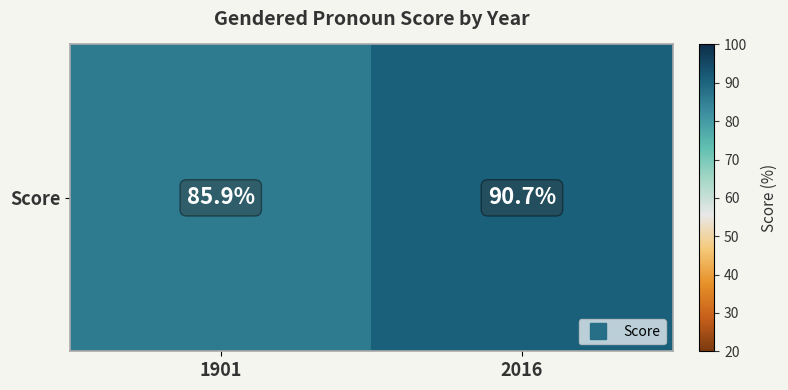

Rank the categories by value from lowest to highest.

1901, 2016